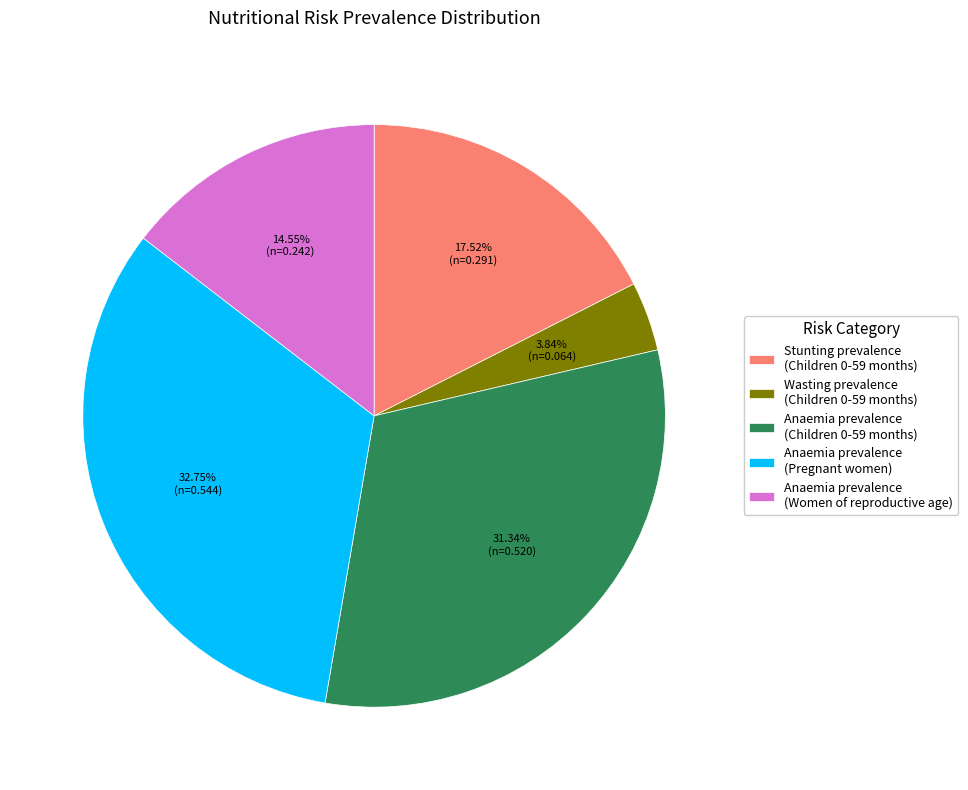

Is there a majority slice in this chart?

No